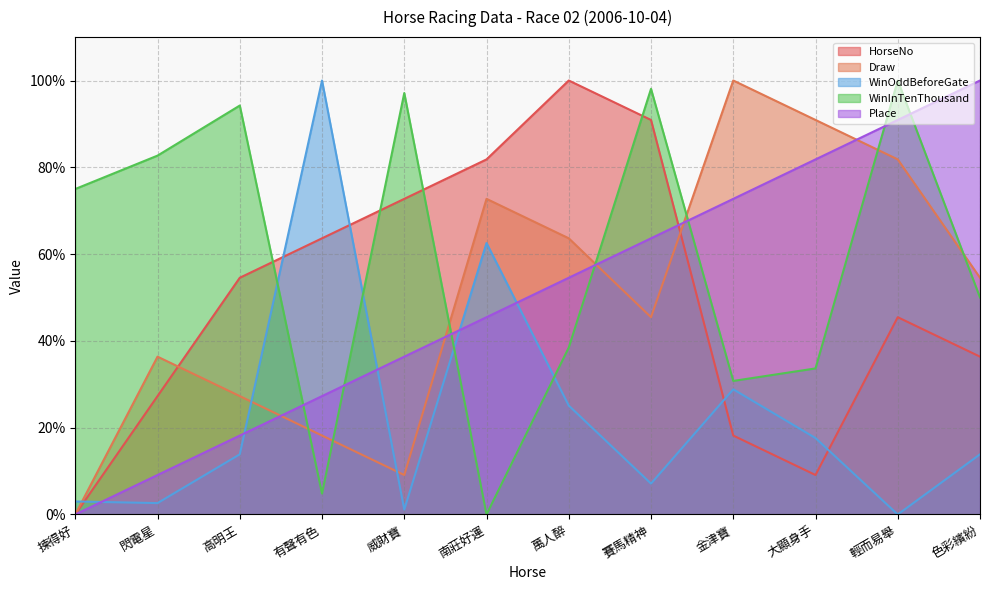

Which series has the widest spread of values?

HorseNo